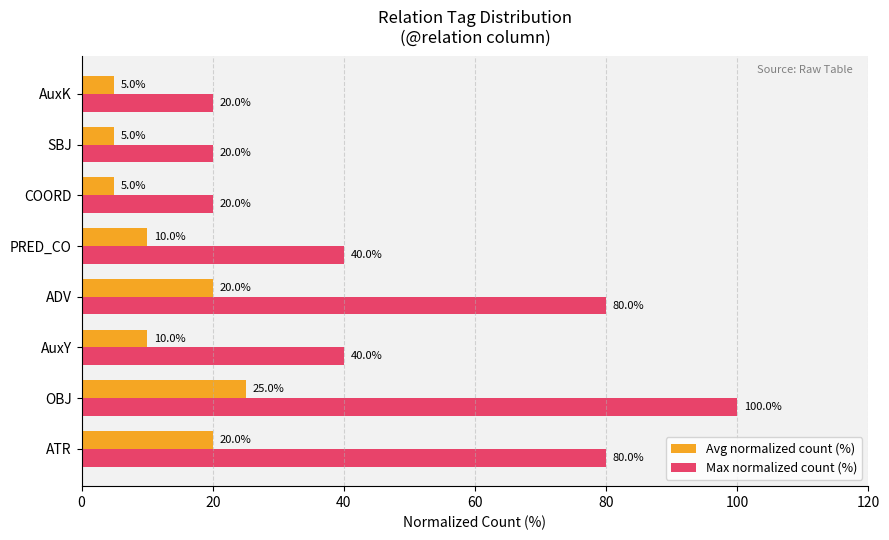

What is the maximum value for Avg normalized count (%)?

25